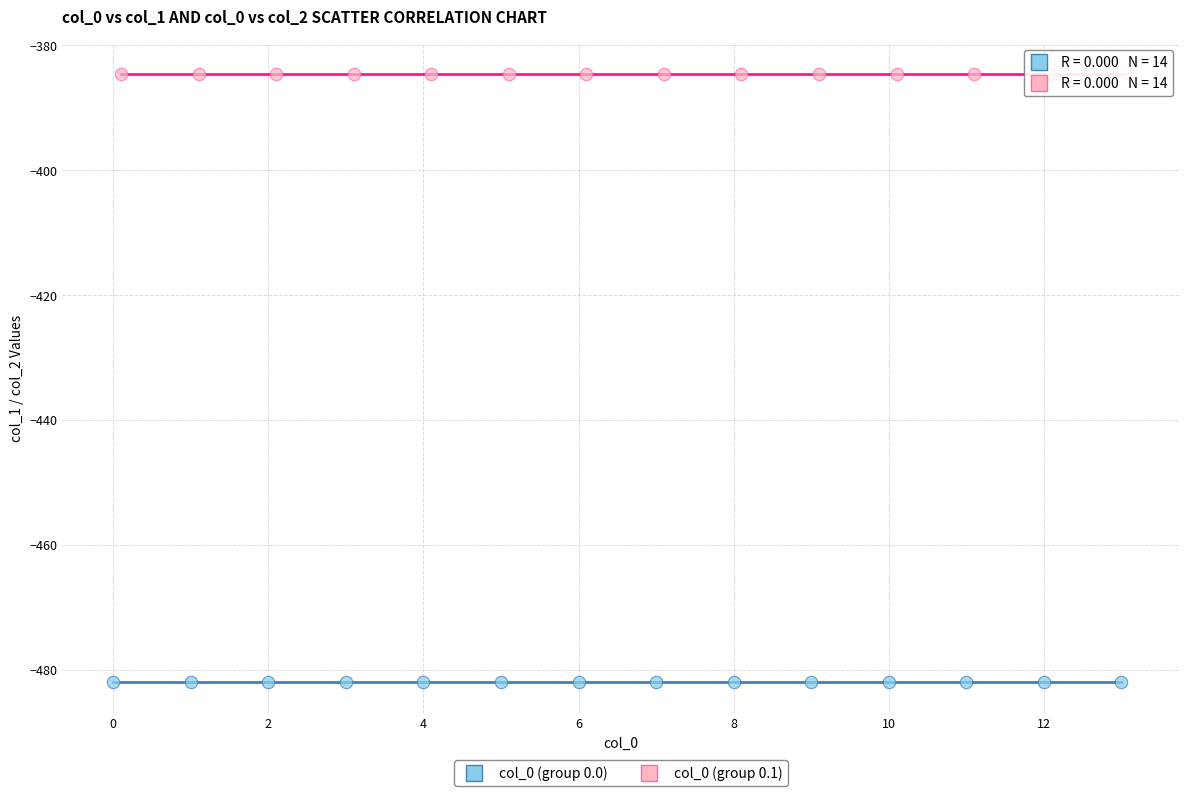

Which series reaches the maximum Y coordinate?

col_0 (group 0.1)